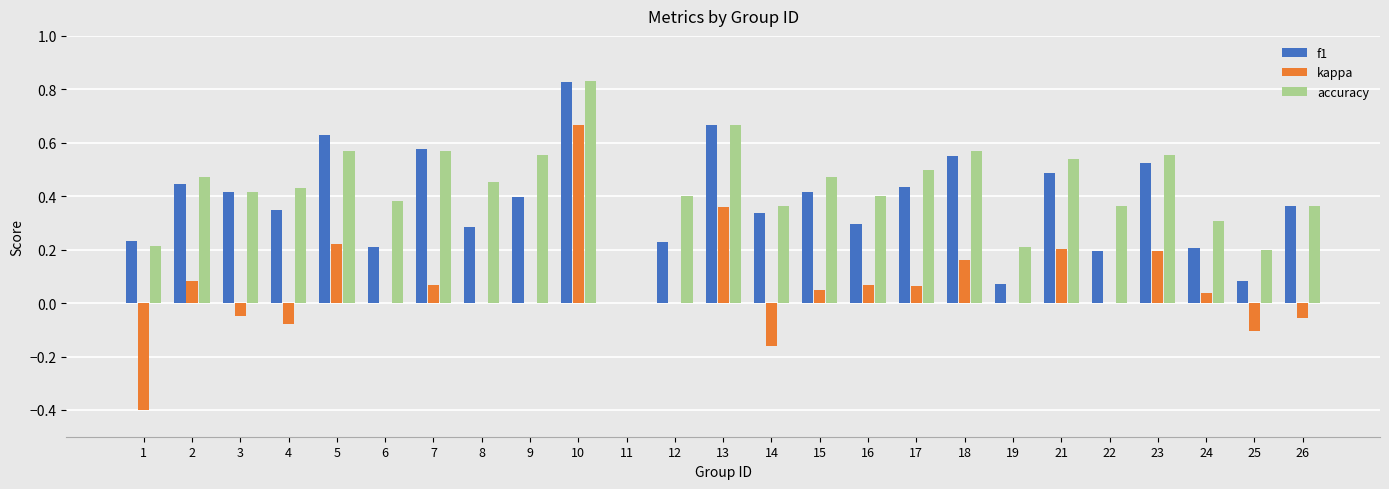

At which category does the chart reach its peak across all series?

10